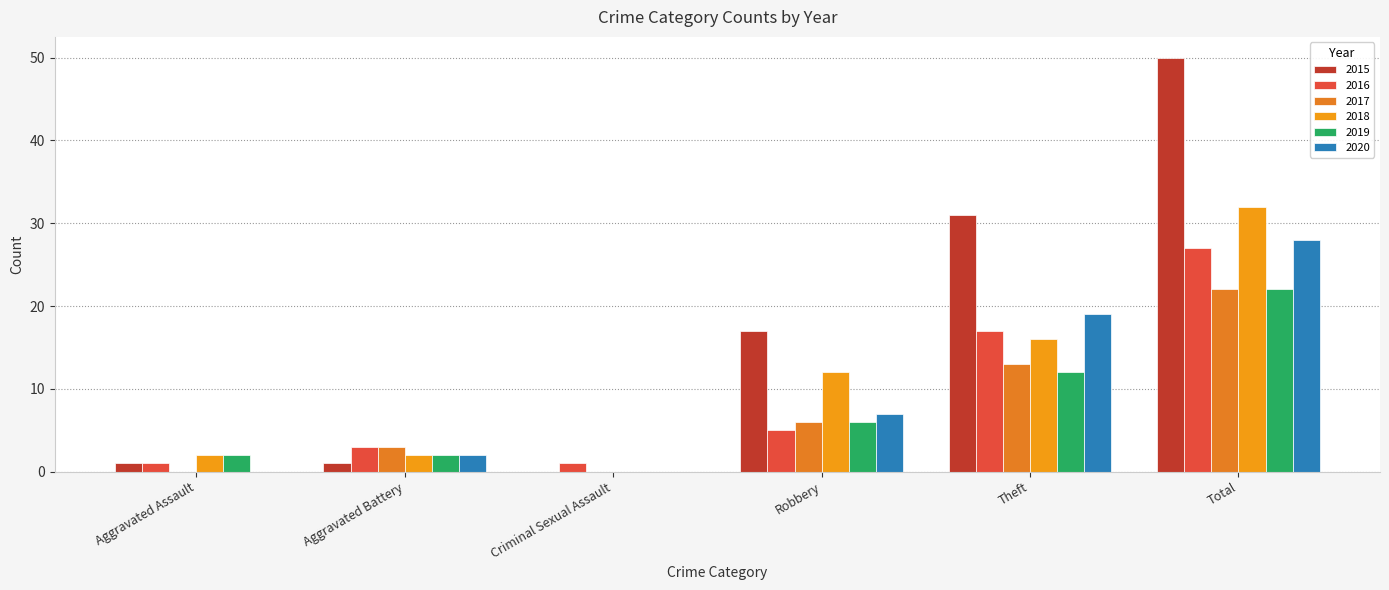

What position from the right is Total?

1